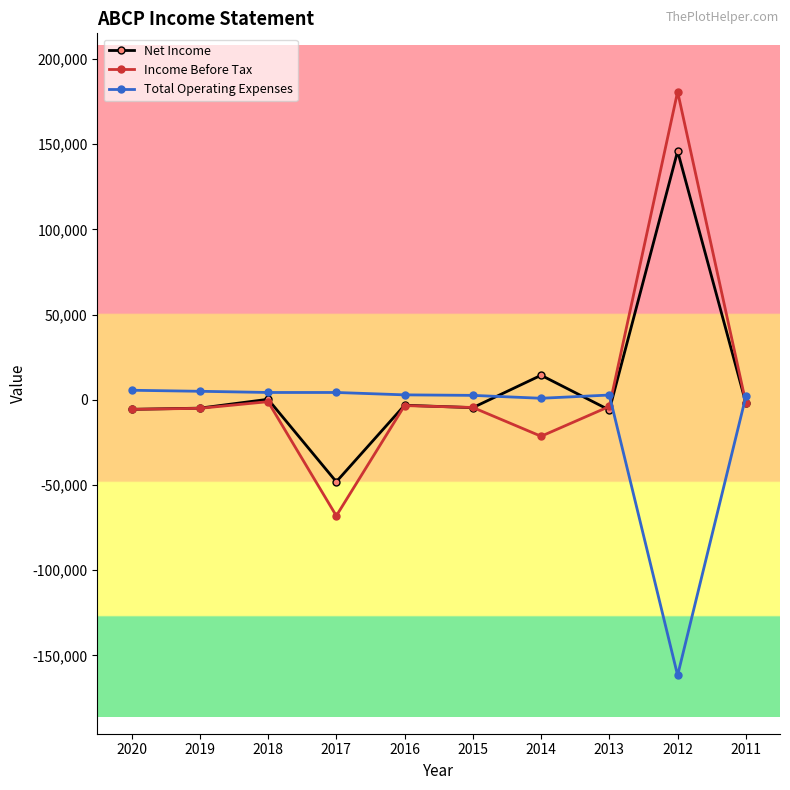

Is the value of Income Before Tax at 2013 greater than the value of Total Operating Expenses at 2013?

No